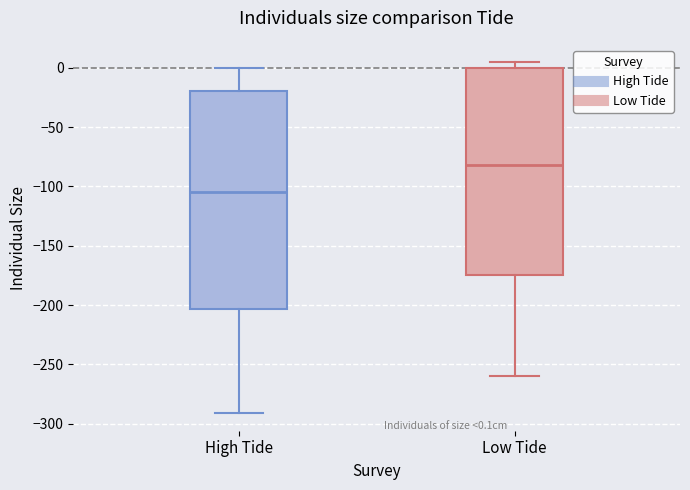

Comparing the boxes themselves (not the whiskers), which one is the tallest?

High Tide